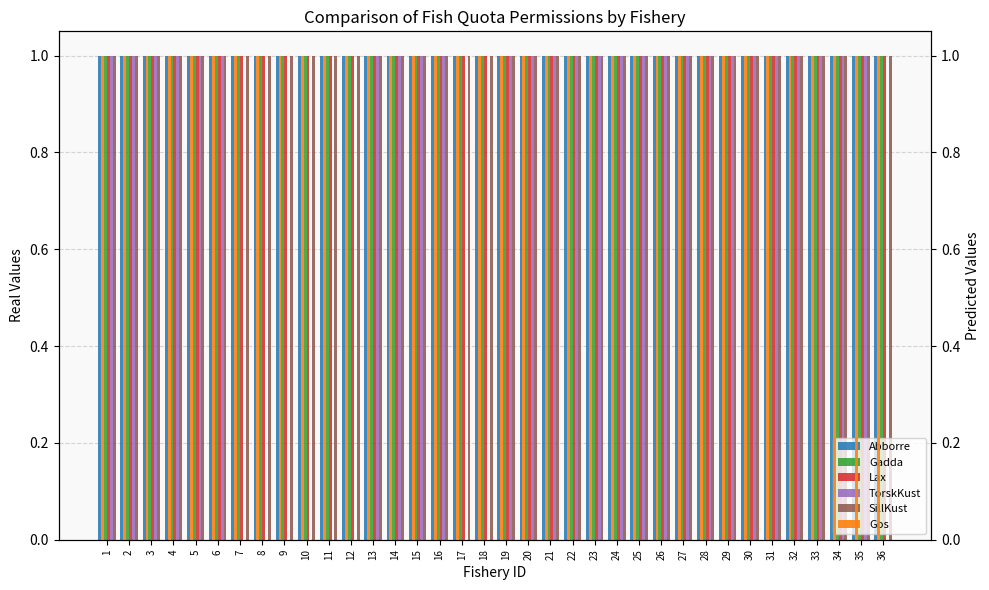

How many groups of bars are there?

36